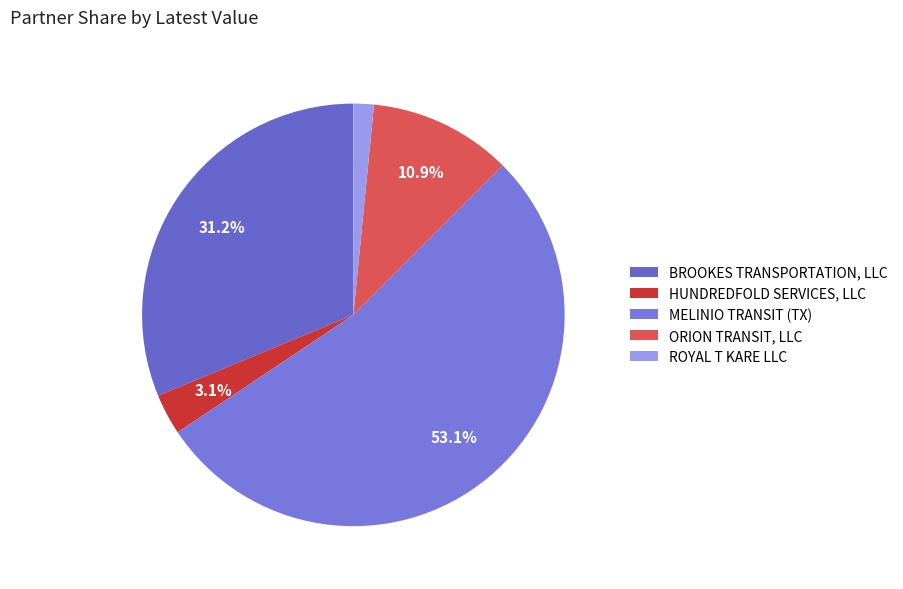

To the nearest percent, what is the average slice percentage?

20%